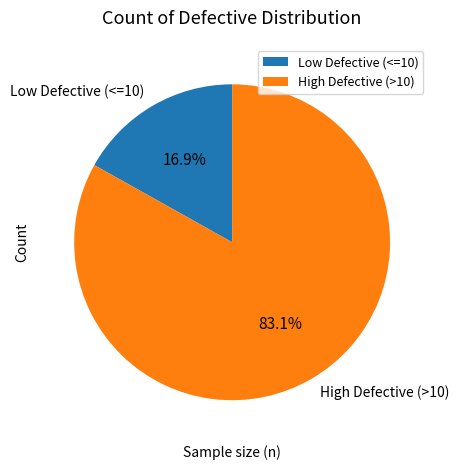

How many segments does this pie chart have?

2